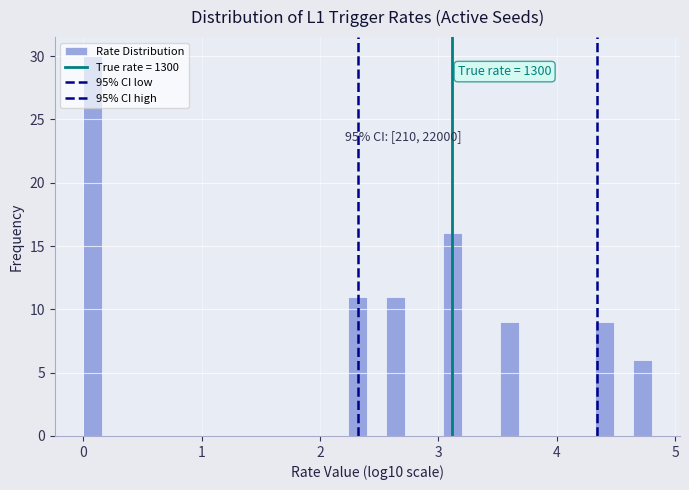

Around what value on the x-axis is the tallest bar? Give the approximate position of its centre, as read against the axis.

0.1